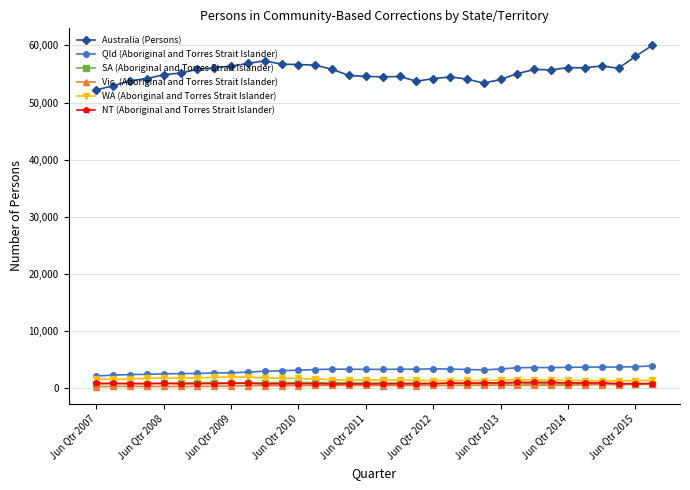

True or false: NT (Aboriginal and Torres Strait Islander) has more than 2 interior local peaks.

True